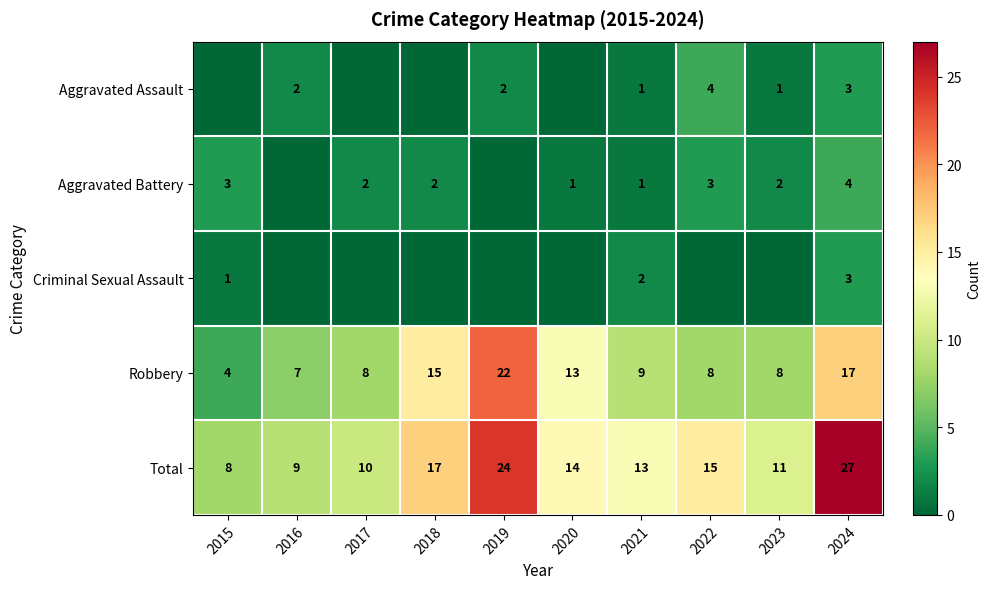

What is the minimum value for Robbery?

4